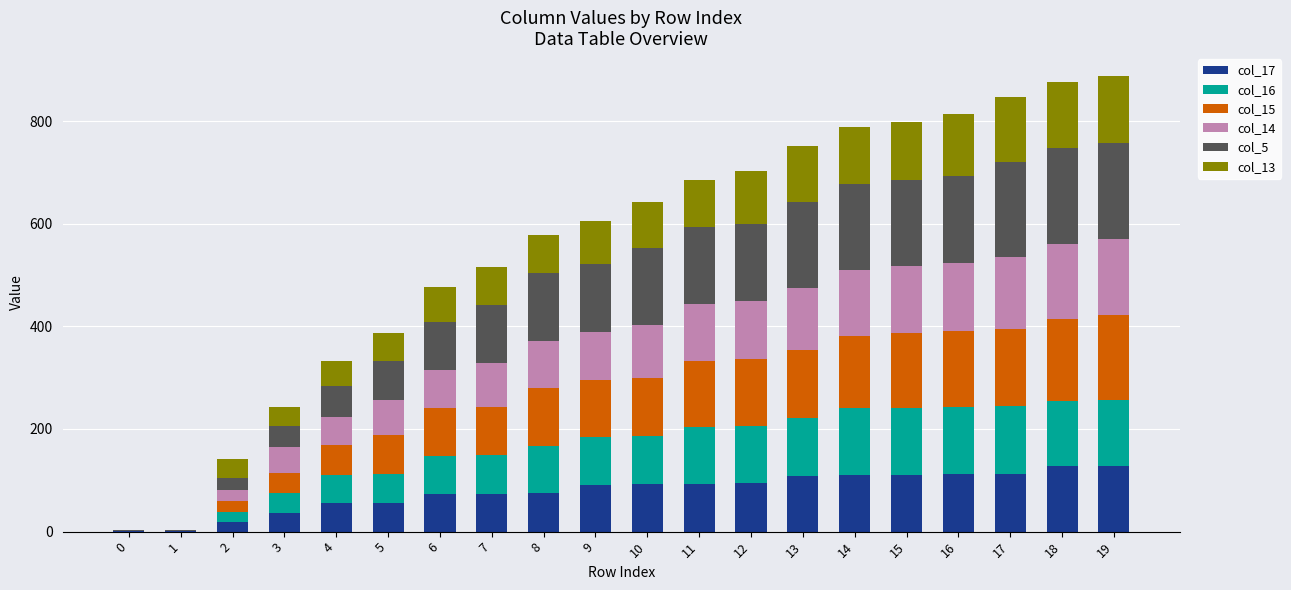

Which has a higher value, 0 or 14?

14